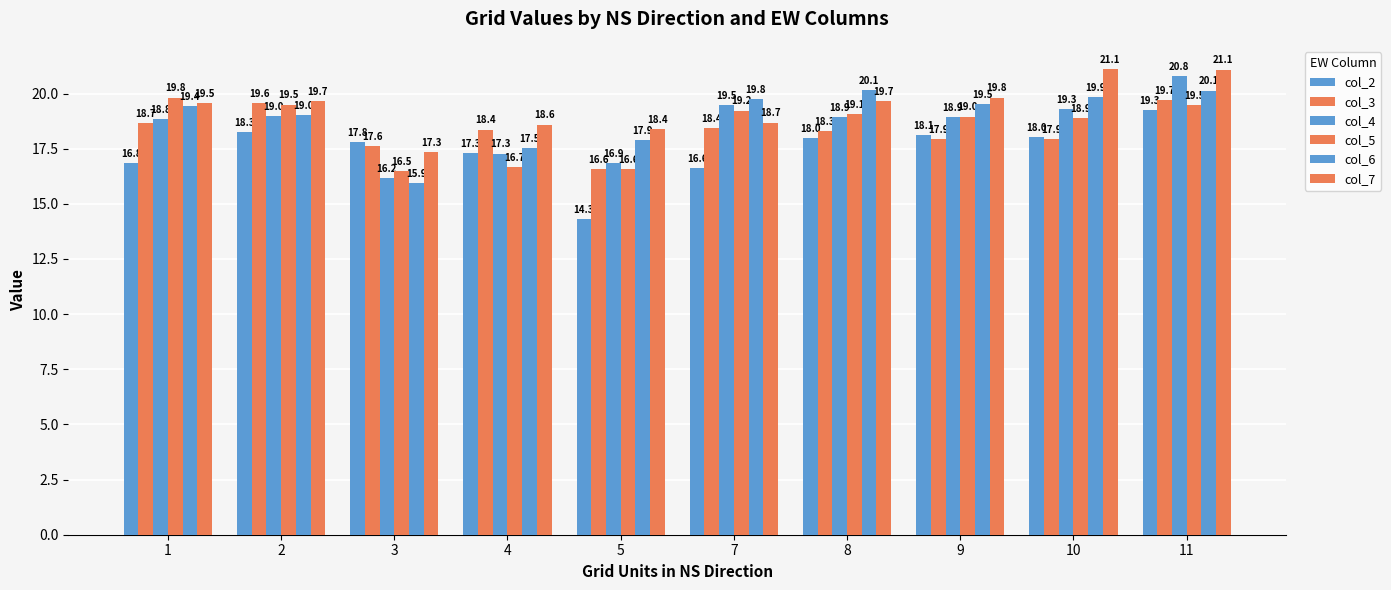

How many bars are there in total?

60